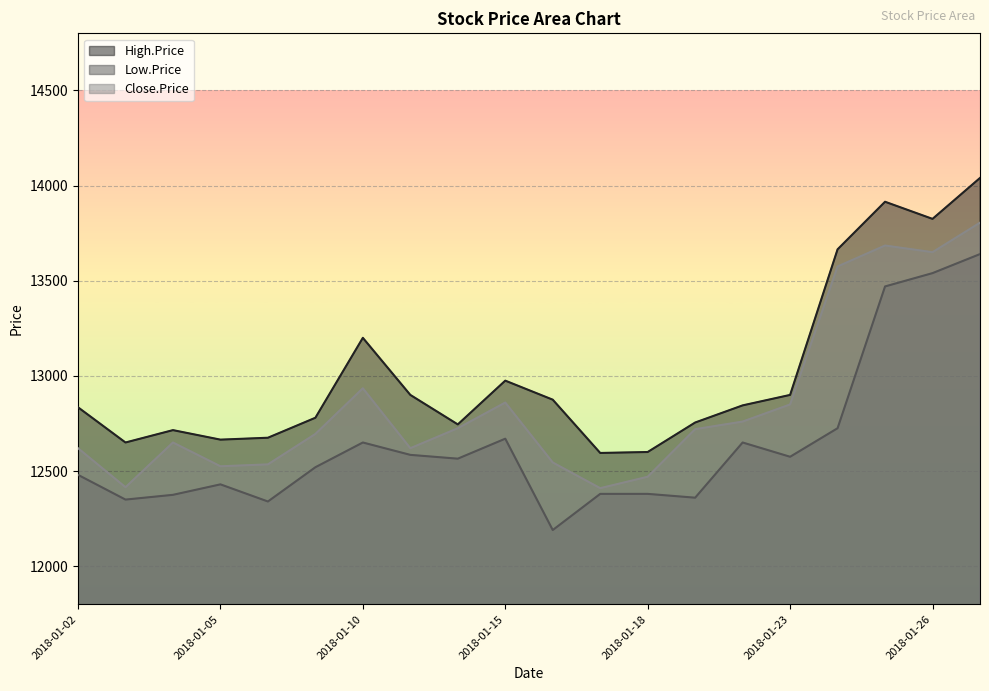

What value does the High.Price series have at 2018-01-05, to the nearest 100?

12700